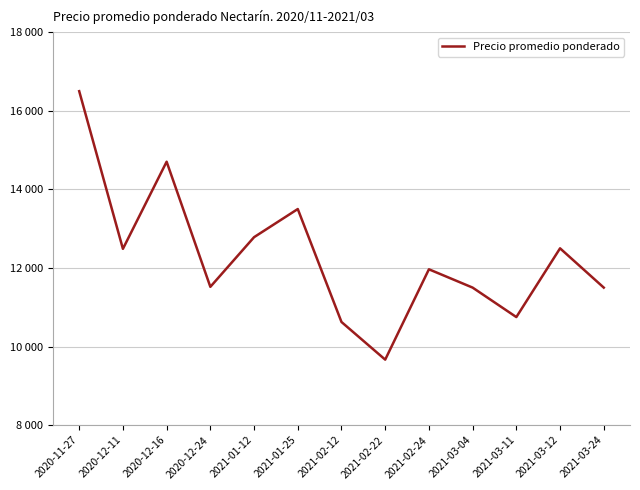

Is this an area chart (filled region under the line)?

No